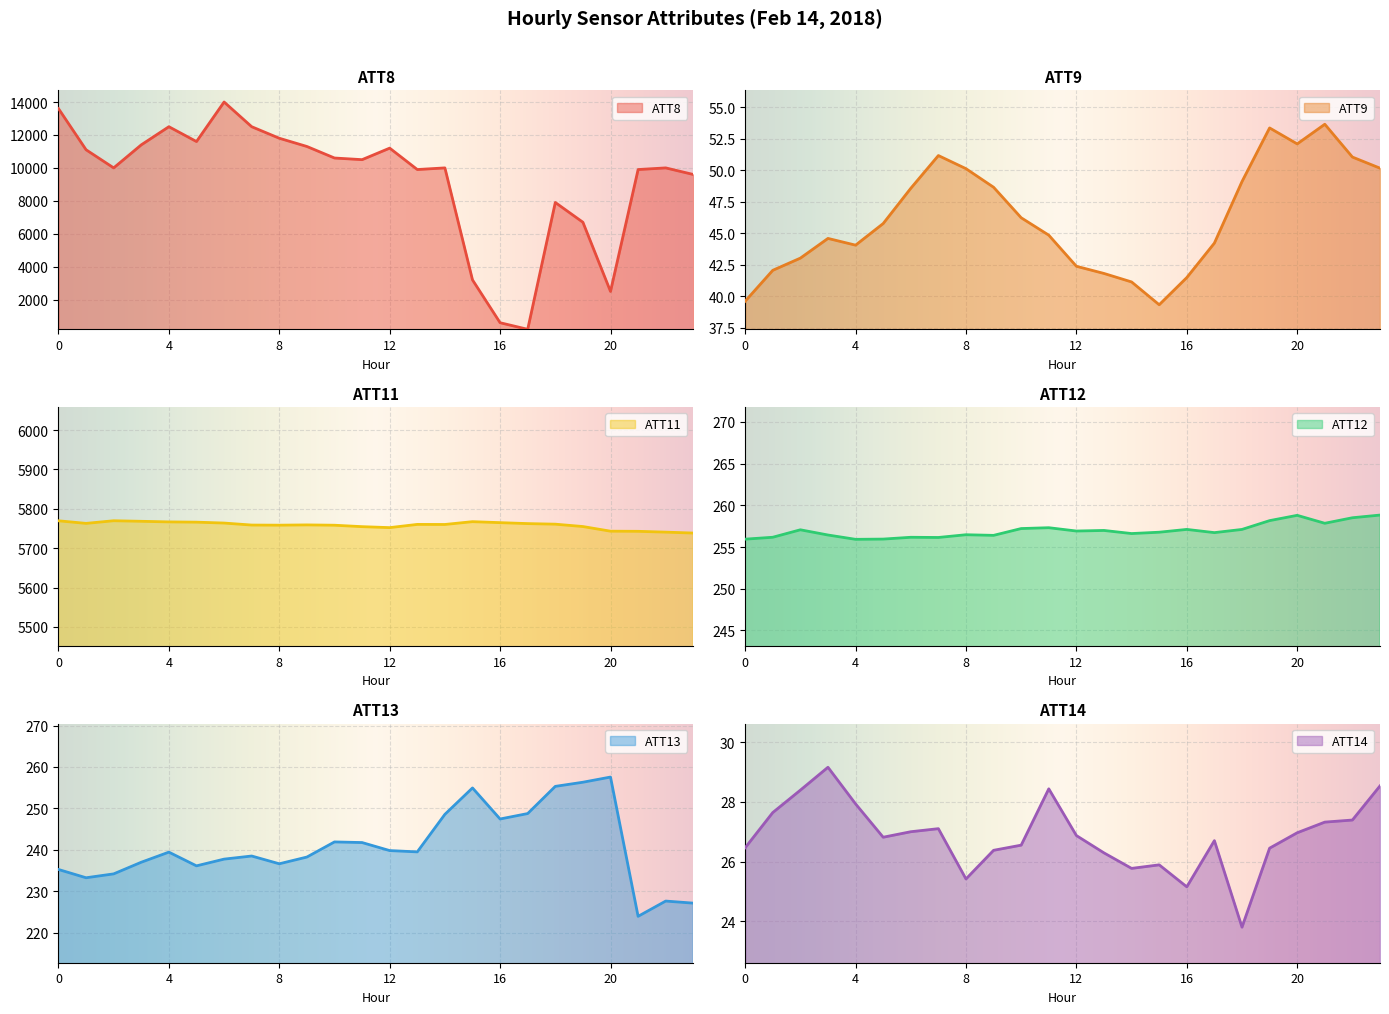

At 6, list the series in order from smallest to largest.

ATT14, ATT9, ATT13, ATT12, ATT11, ATT8